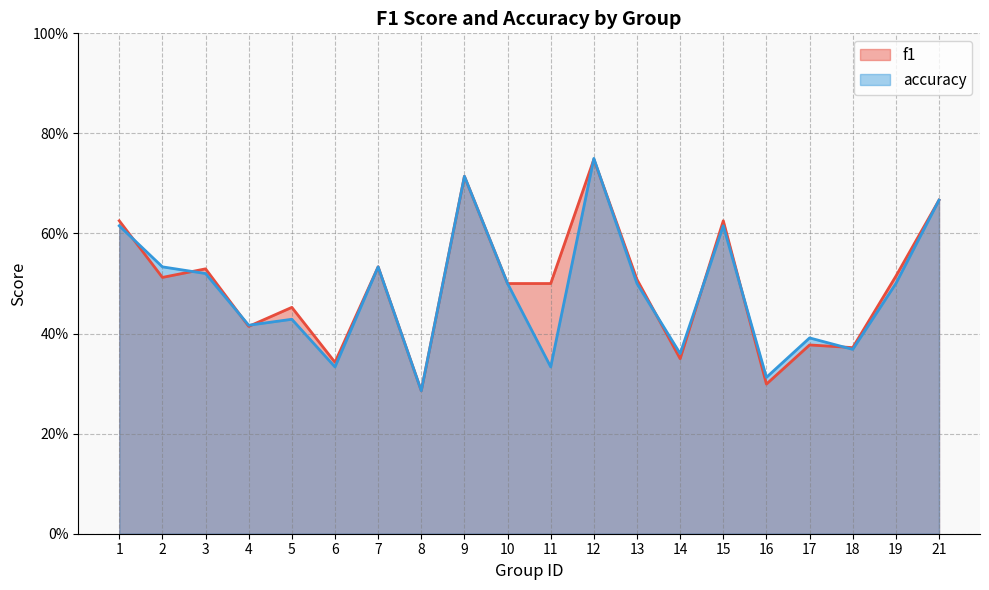

Reading left to right, what are all the values shown in this chart?

f1: 1=0.6	2=0.5	3=0.5	4=0.4	5=0.5	6=0.3	7=0.5	8=0.3	9=0.7	10=0.5	11=0.5	12=0.7	13=0.5	14=0.3	15=0.6	16=0.3	17=0.4	18=0.4	19=0.5	21=0.7
accuracy: 1=0.6	2=0.5	3=0.5	4=0.4	5=0.4	6=0.3	7=0.5	8=0.3	9=0.7	10=0.5	11=0.3	12=0.8	13=0.5	14=0.4	15=0.6	16=0.3	17=0.4	18=0.4	19=0.5	21=0.7